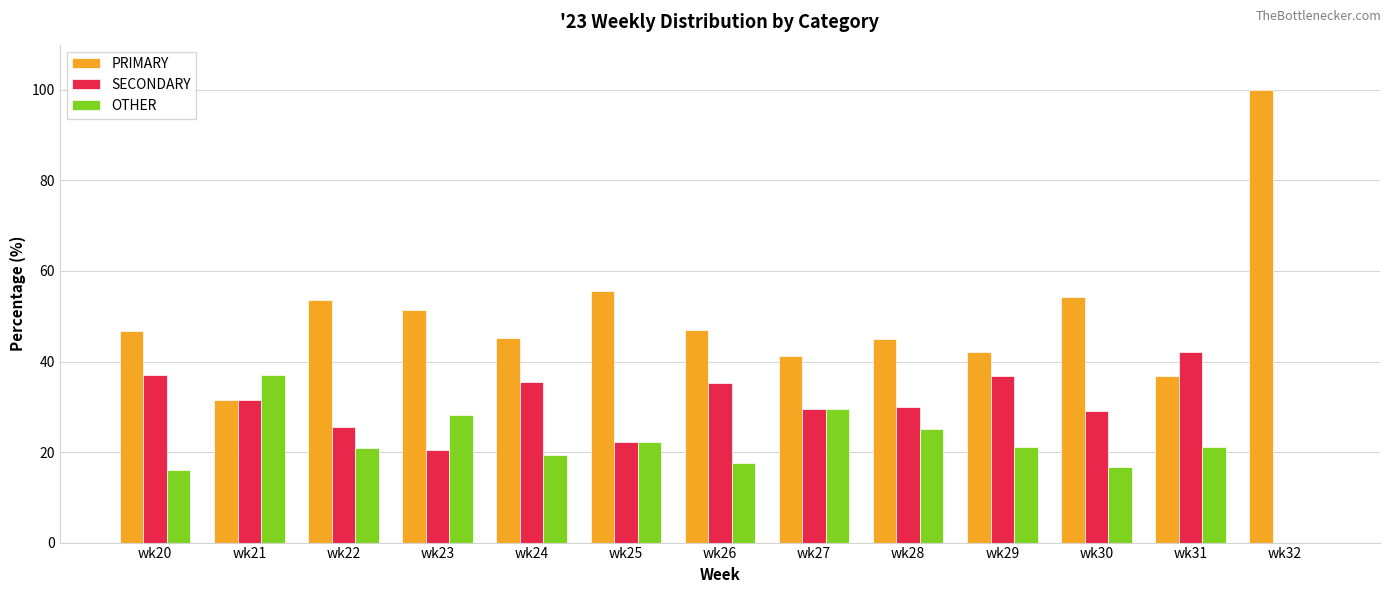

What is the total value across all series at wk21?

100.0